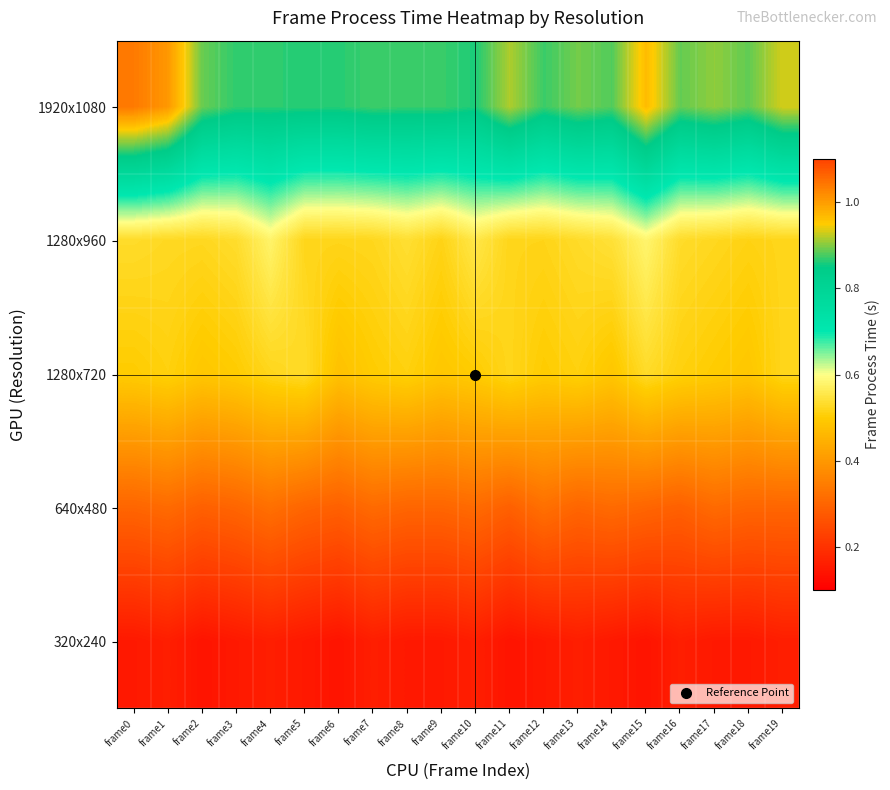

What is the difference between the highest and lowest values at frame8?

0.7